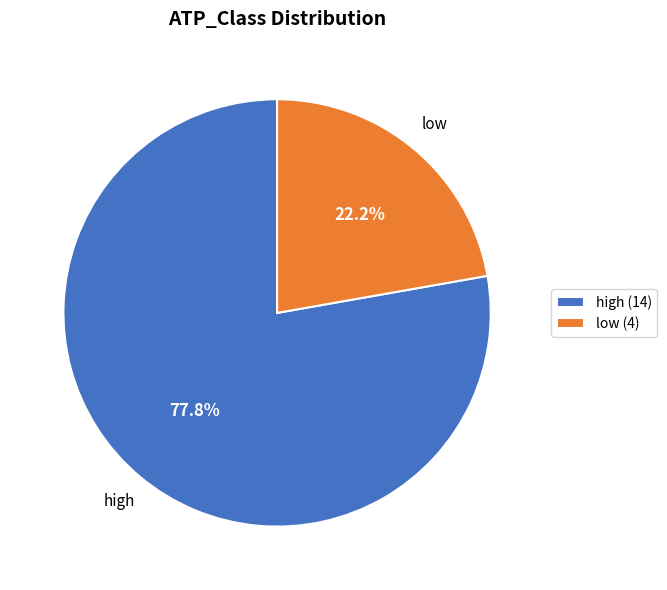

Count the number of slices in the pie.

2